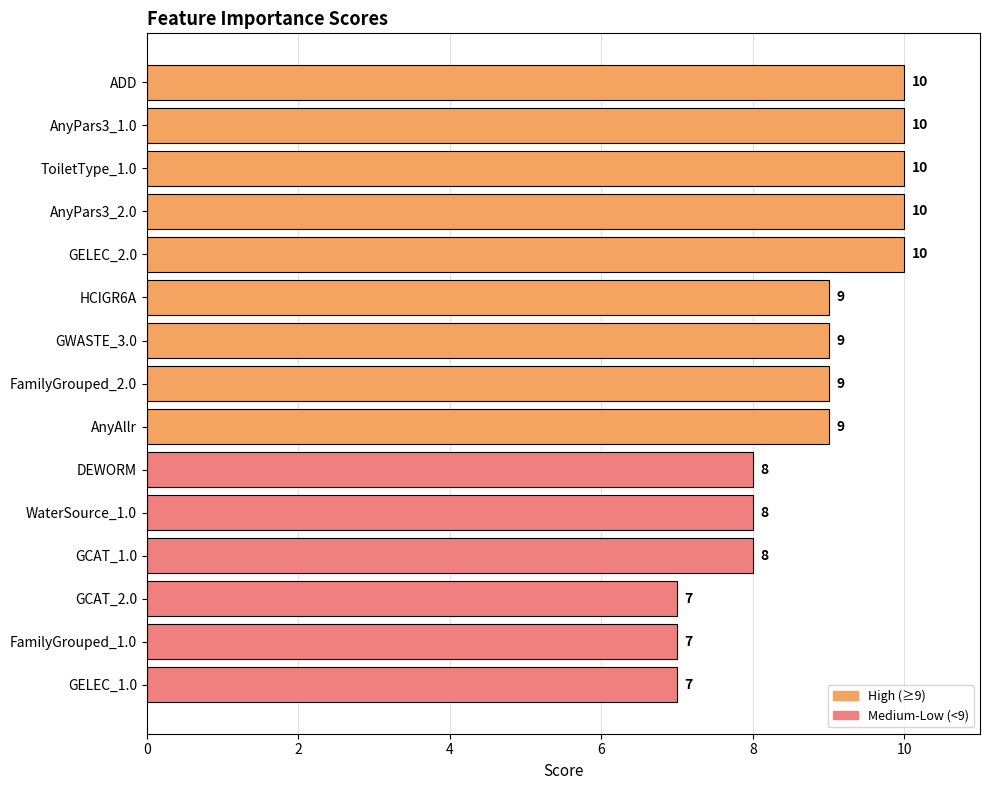

How many distinct data groups are displayed?

1